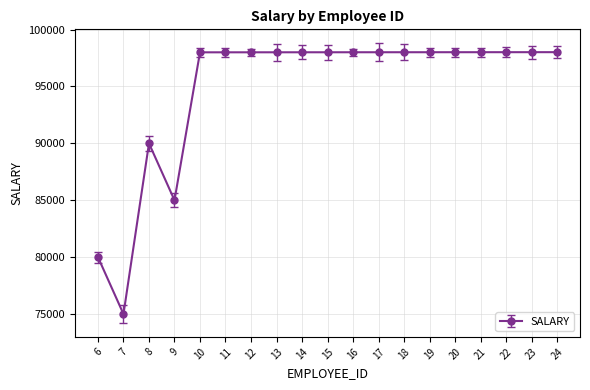

What is the value of the 7th point from the left?

98002